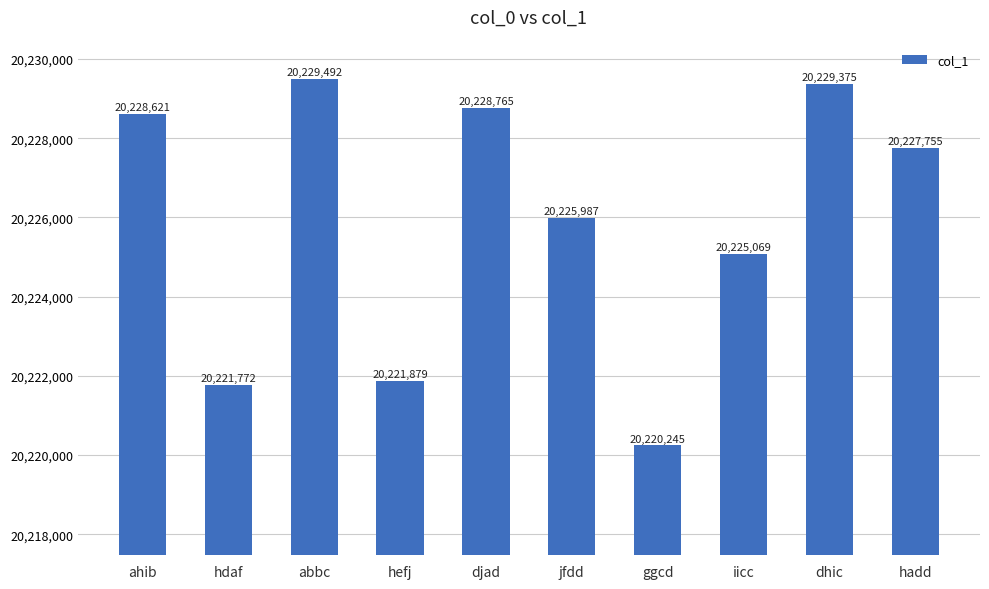

What is the label of the 2nd bar from the right?

dhic